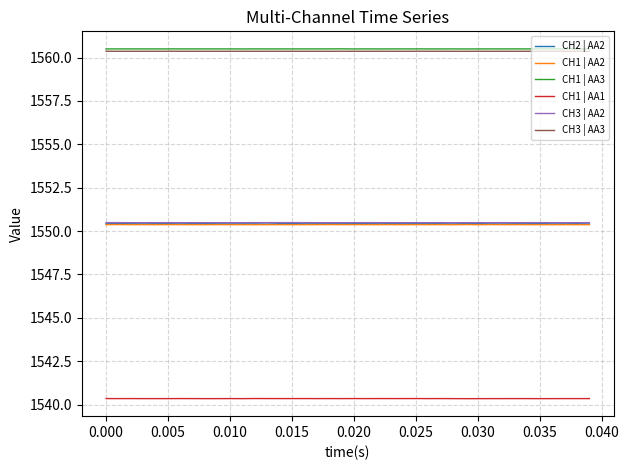

True or false: CH1 | AA1 and CH1 | AA2 cross at least once.

False